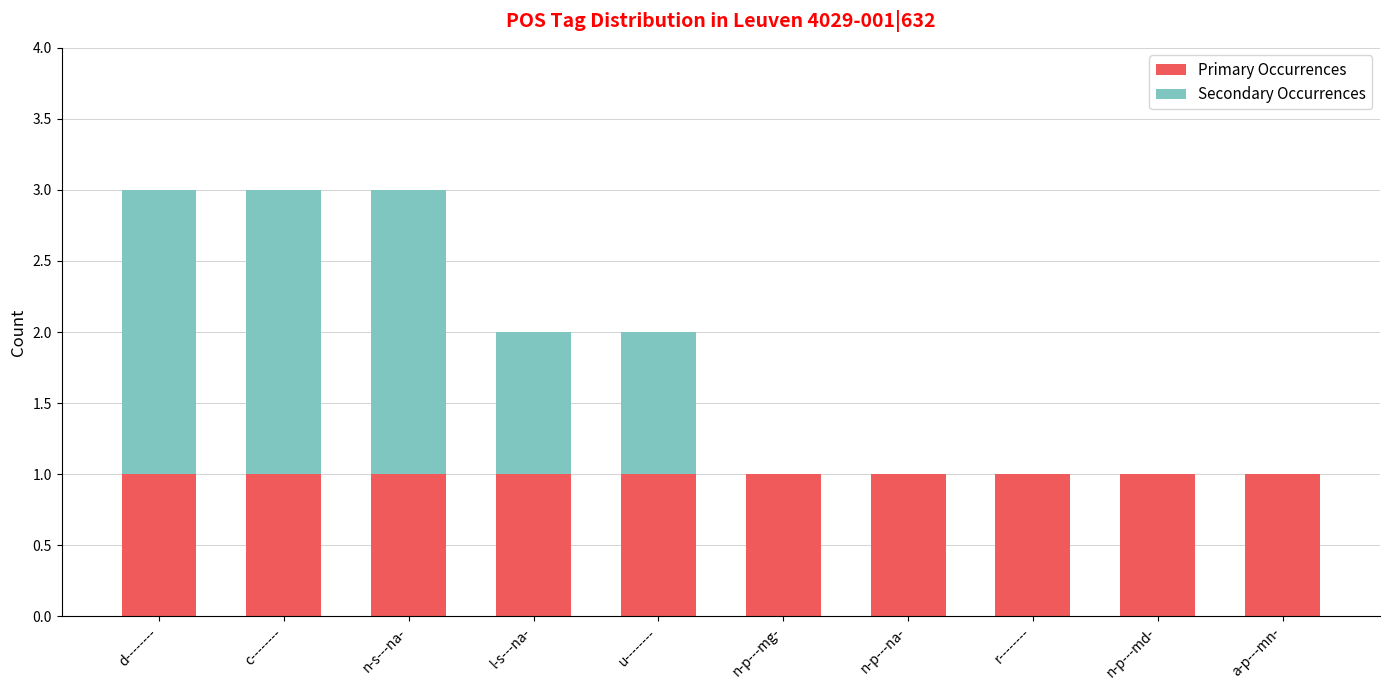

How many data points does each series have?

10